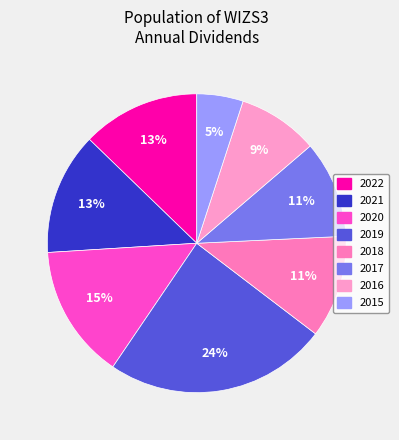

To the nearest percent, what portion does 2018 represent?

11%